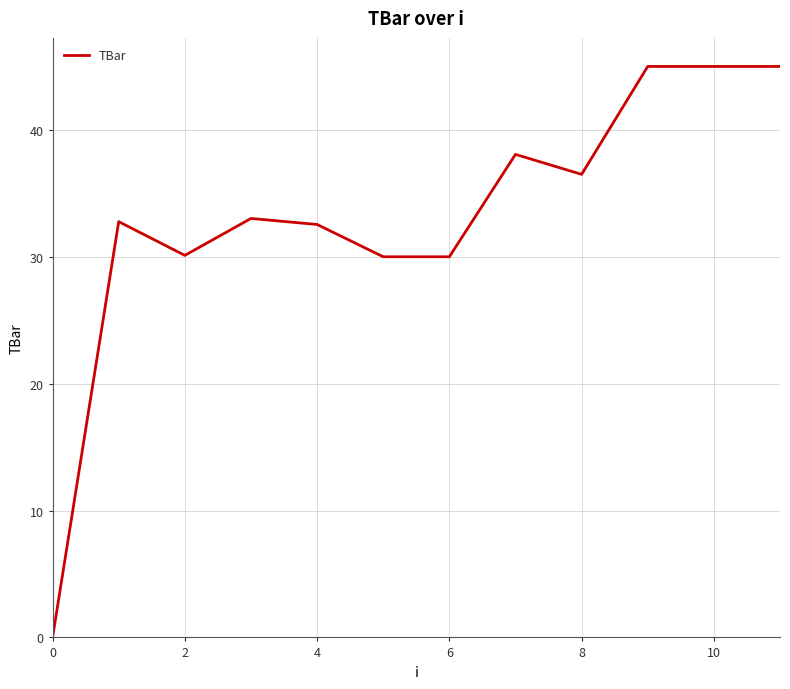

What is the difference between the maximum and minimum values?

45.0